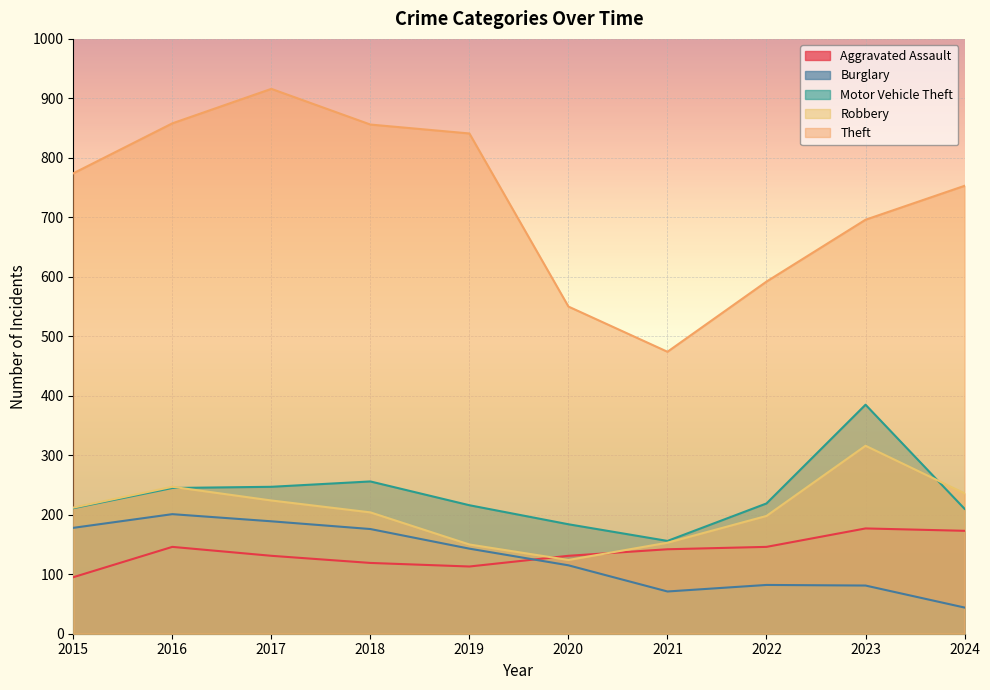

True or false: Robbery and Burglary cross at least once.

False